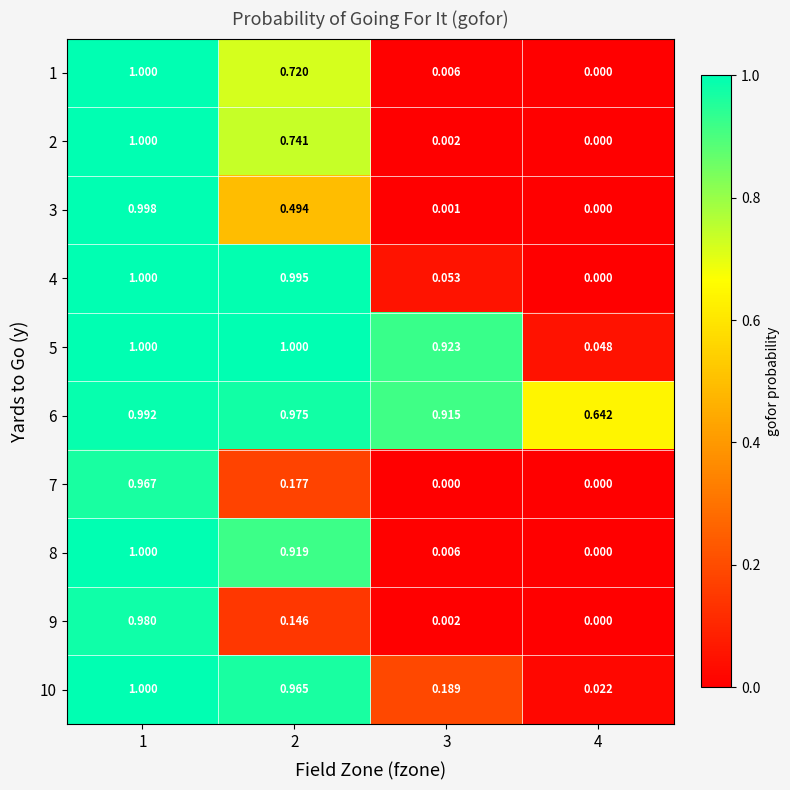

Is the value of 1 at 2 greater than the value of 6 at 3?

No